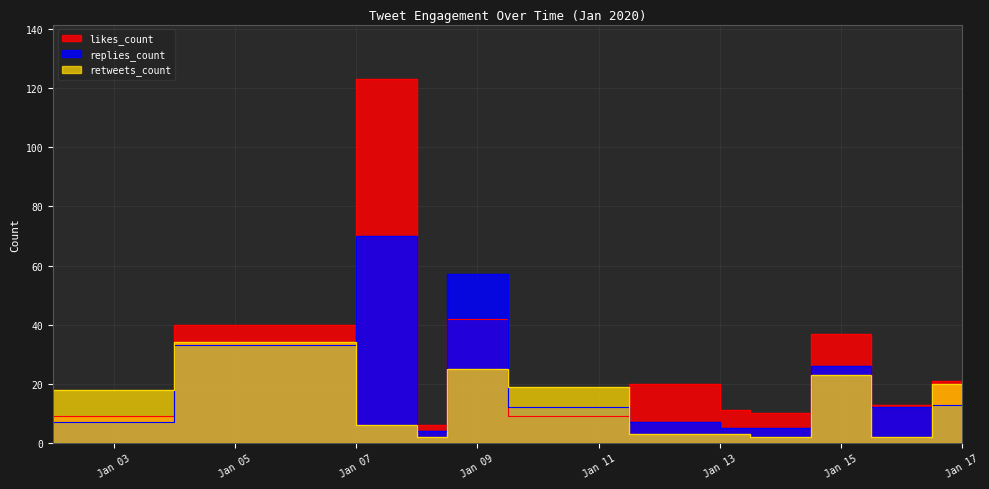

What is the value of the replies_count point at the 5th from the left?

57